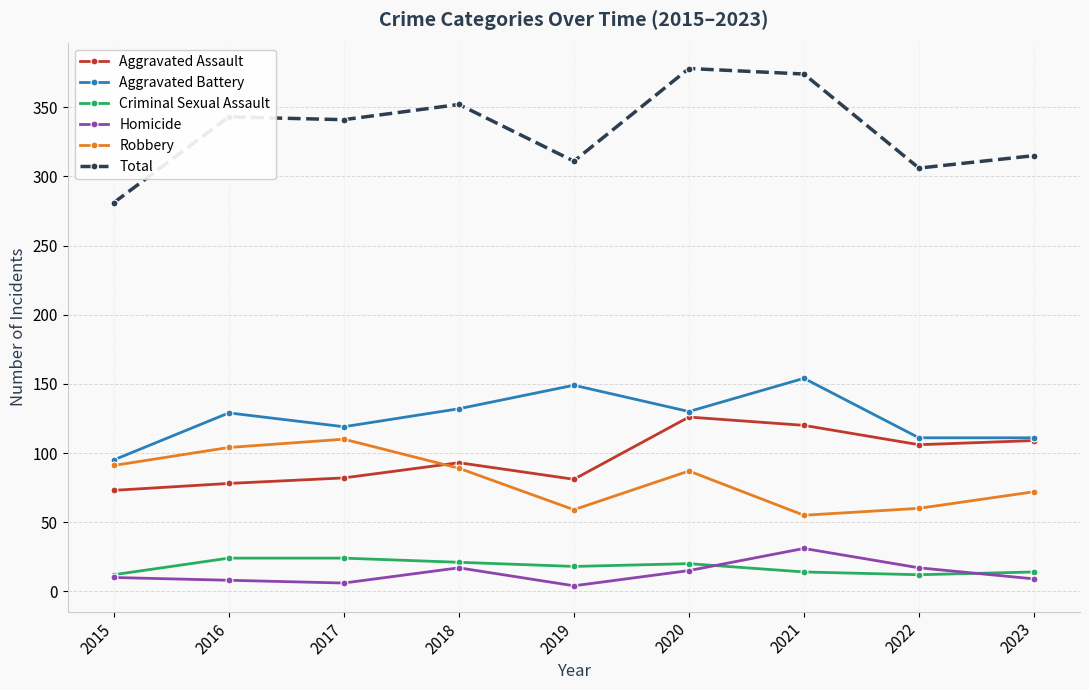

What is the difference between the Aggravated Battery values at 2023 and 2018?

21